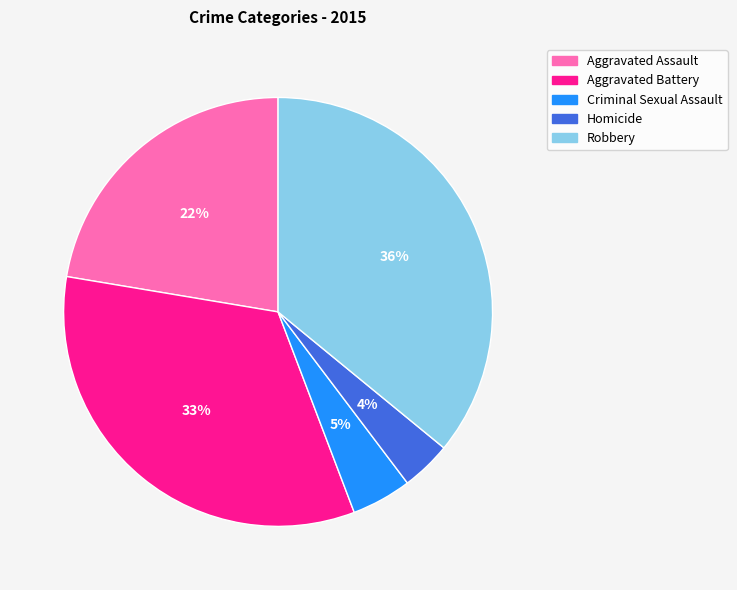

To the nearest percent, what is the average slice percentage?

20%